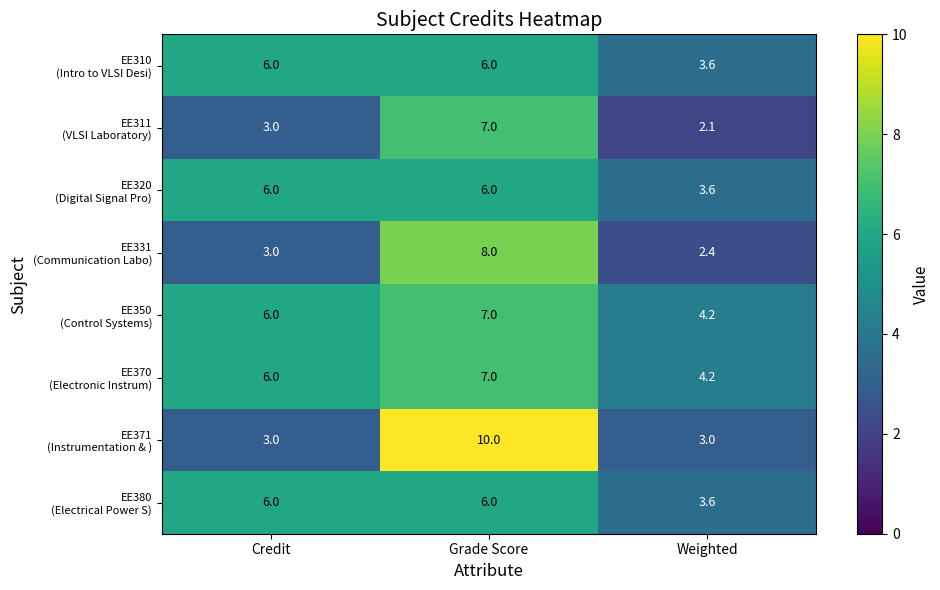

What is the difference between the highest and lowest values at Credit?

3.0